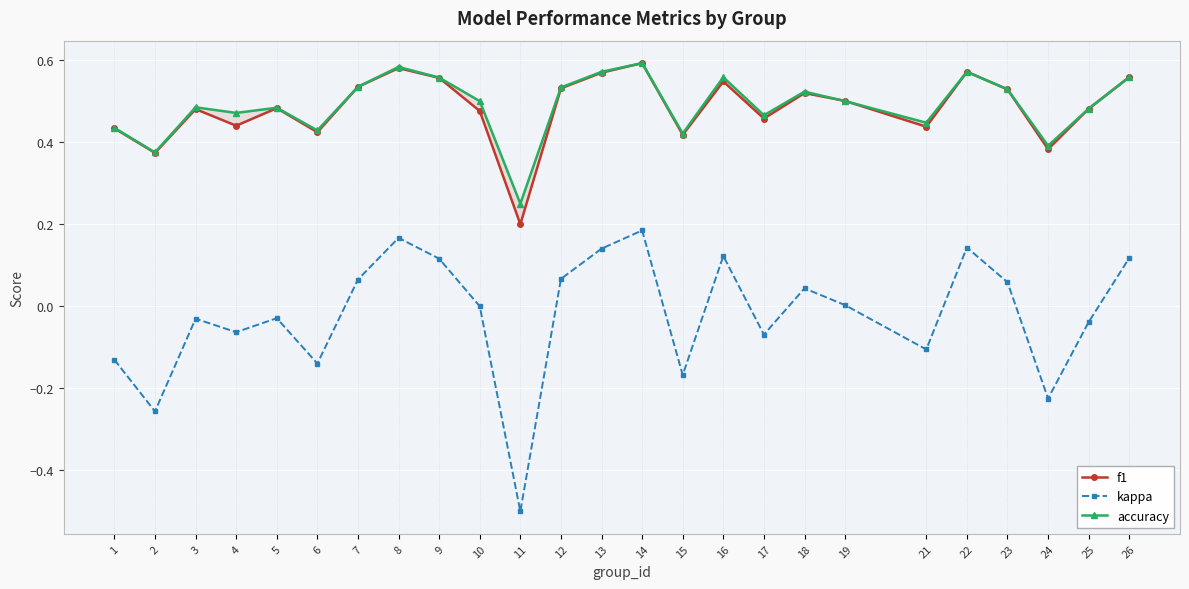

Is it true that accuracy equals 0.7 at 25?

False